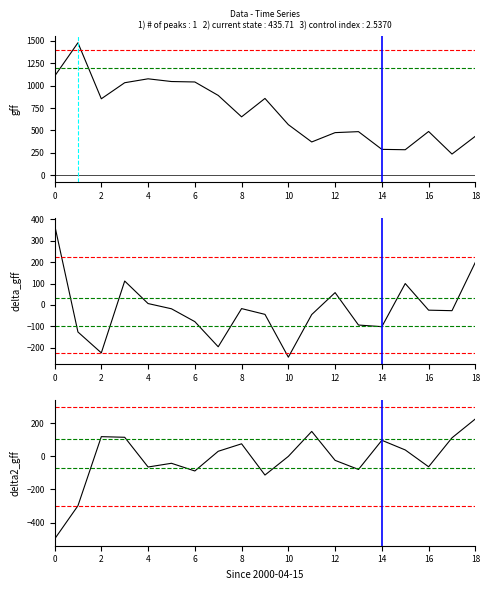

How many values in the delta2_0 series are below 0?

10